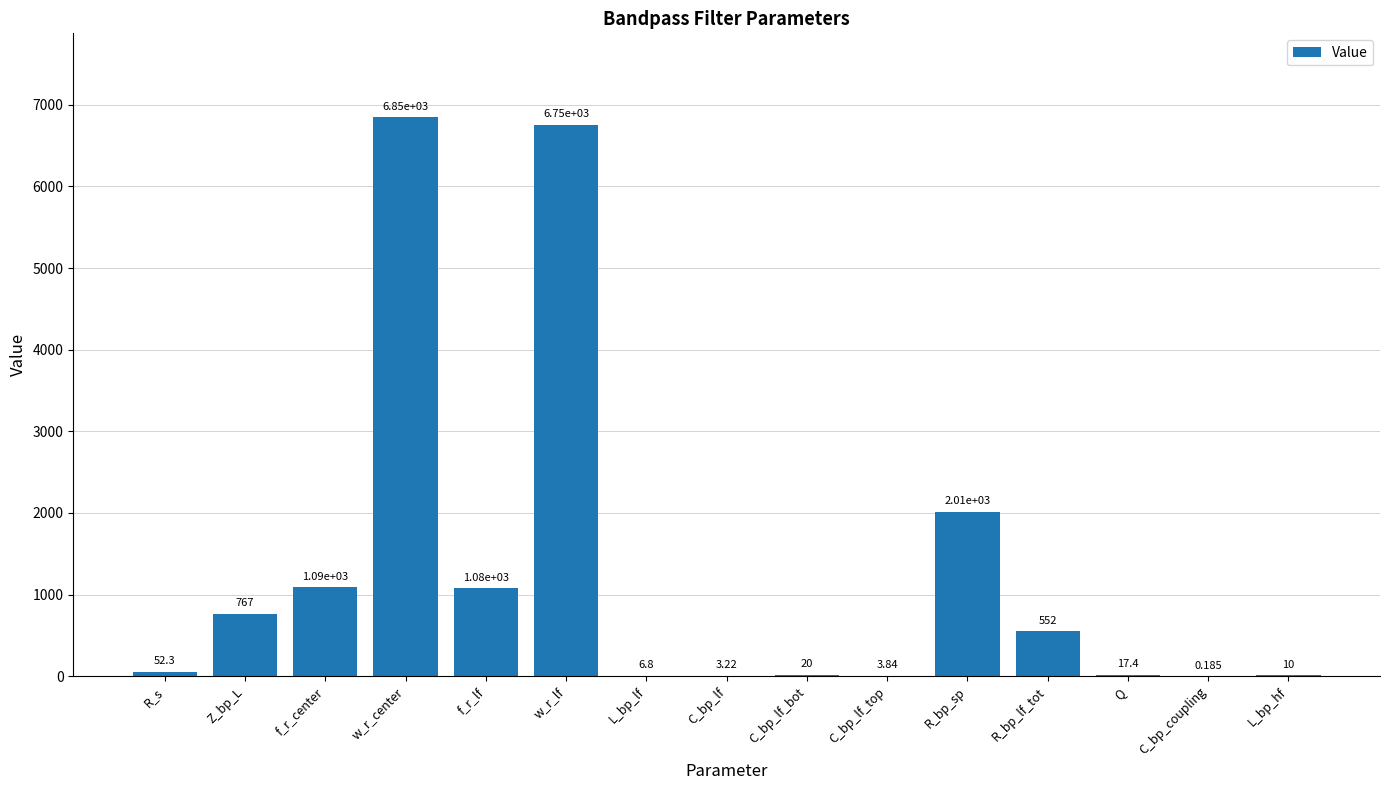

Where is the data nearest to the value 3424?

R_bp_sp